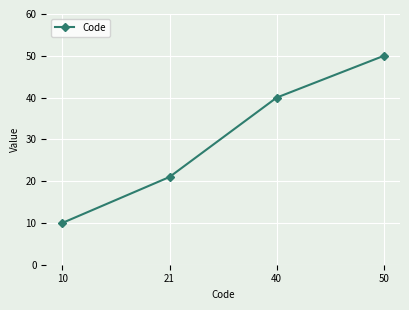

What is the sum of the values at 10 and 50?

60